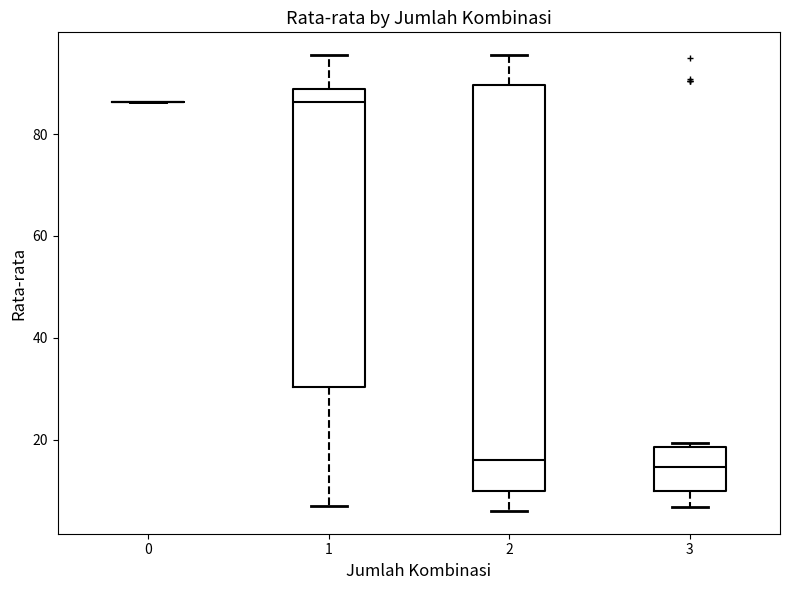

Comparing the boxes themselves (not the whiskers), which one is the tallest?

2